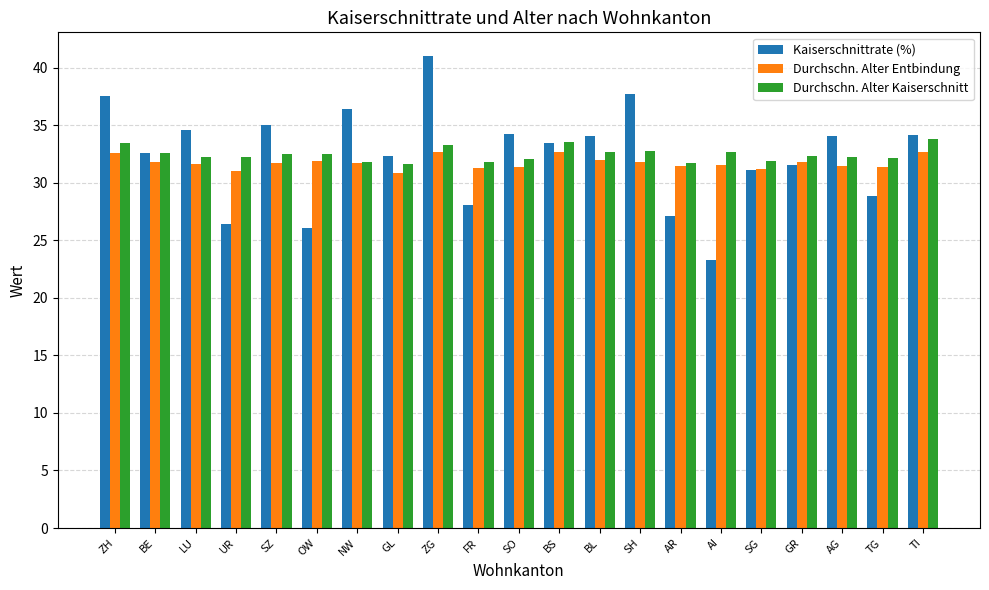

At which category is the sum across all series the highest?

ZG